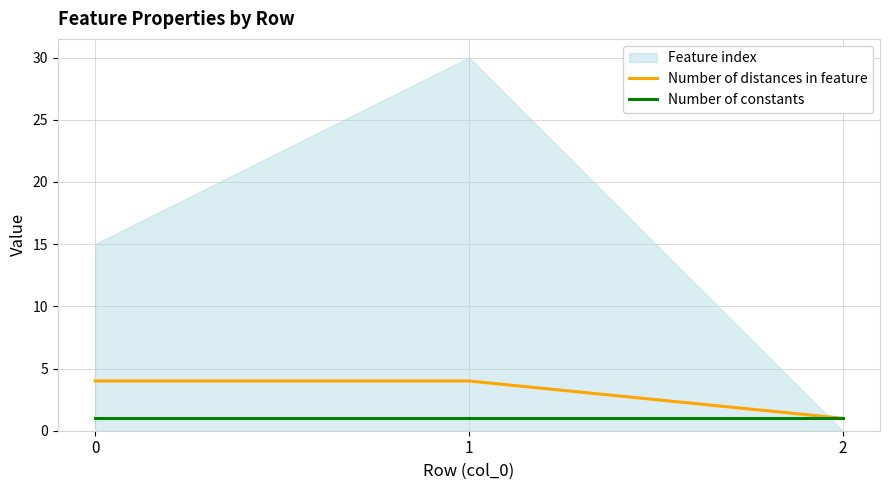

Is it true that Number of distances in feature equals 4 at 0?

True